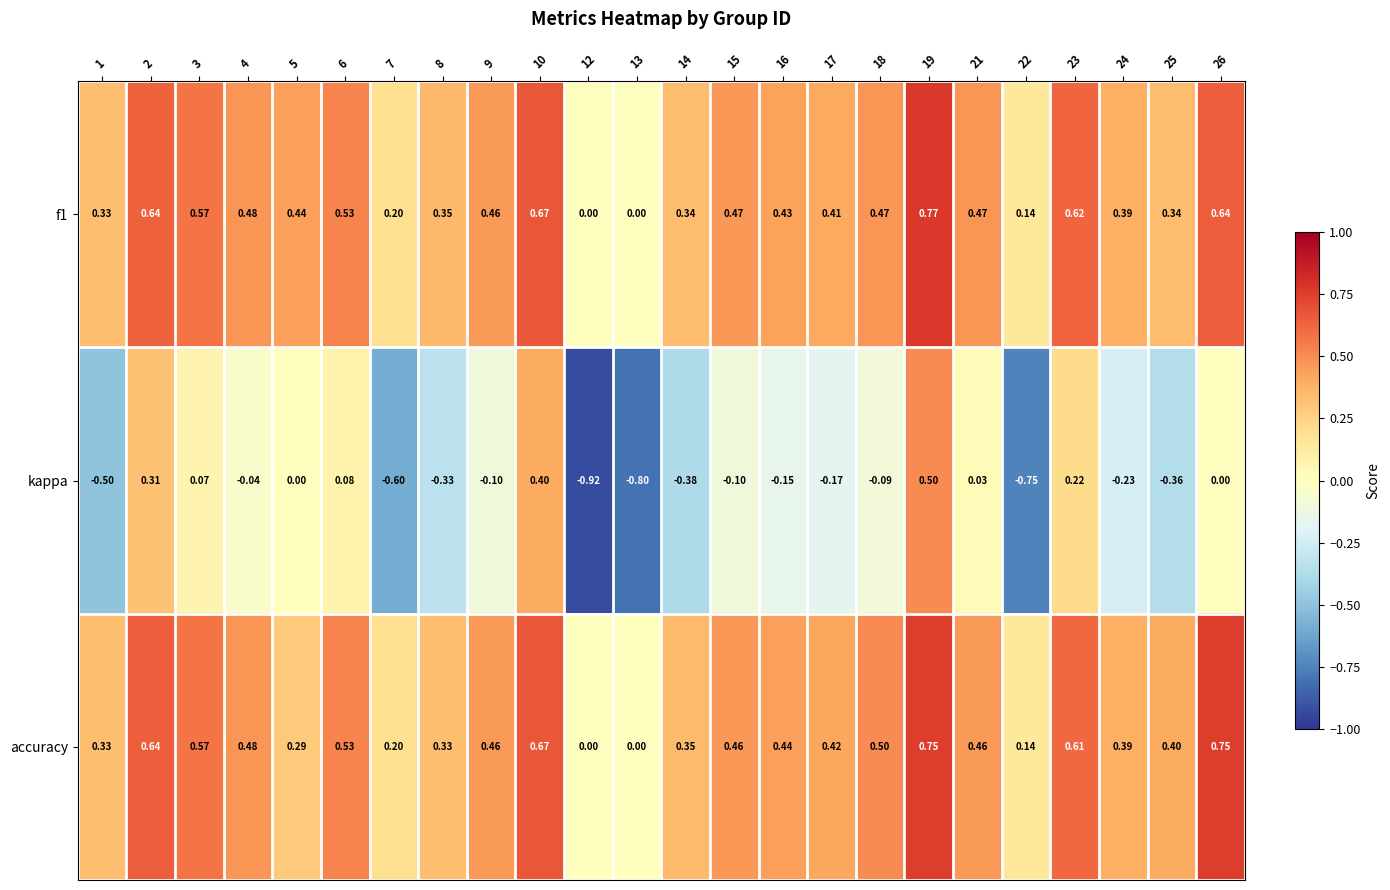

Which series has the largest total across all categories?

accuracy